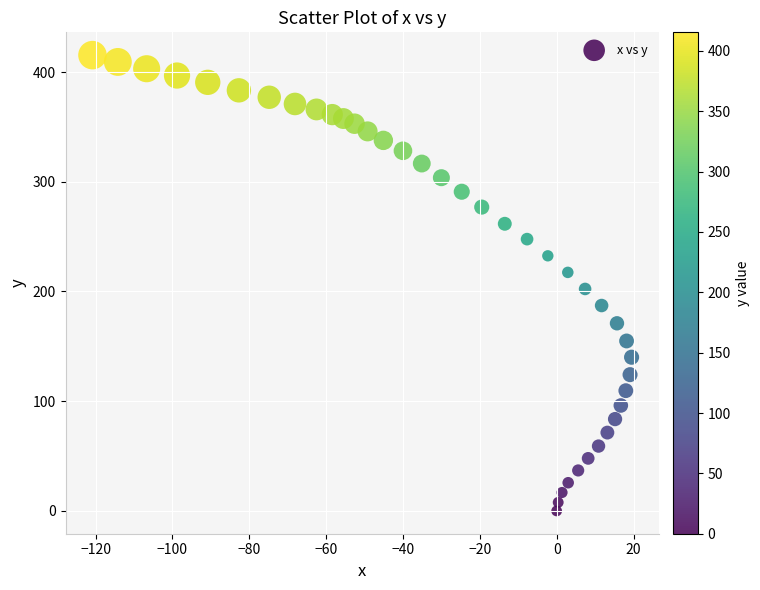

What is the range of Y values (max minus min)?

415.4